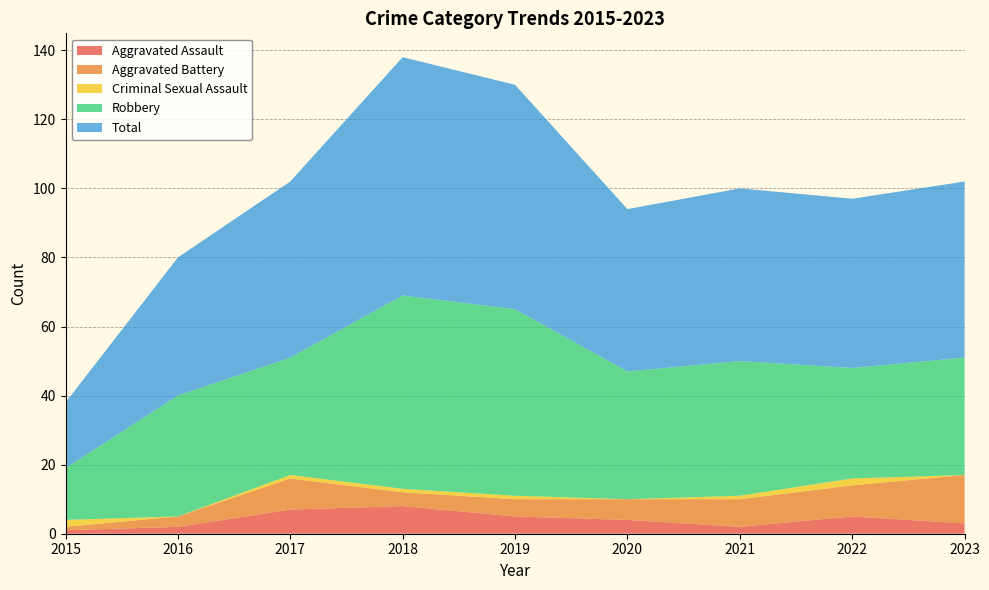

Reading right to left, extract all data points from this chart.

Aggravated Assault: 2023=3	2022=5	2021=2	2020=4	2019=5	2018=8	2017=7	2016=2	2015=1
Aggravated Battery: 2023=14	2022=9	2021=8	2020=6	2019=5	2018=4	2017=9	2016=3	2015=1
Criminal Sexual Assault: 2023=0	2022=2	2021=1	2020=0	2019=1	2018=1	2017=1	2016=0	2015=2
Robbery: 2023=34	2022=32	2021=39	2020=37	2019=54	2018=56	2017=34	2016=35	2015=15
Total: 2023=51	2022=49	2021=50	2020=47	2019=65	2018=69	2017=51	2016=40	2015=19